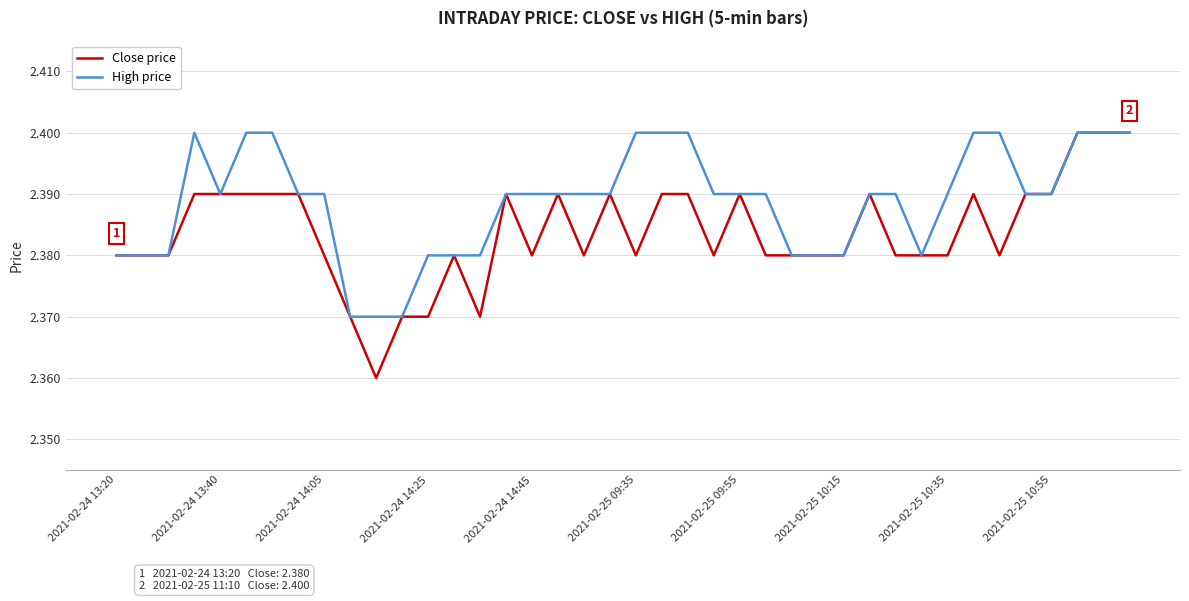

Which series has the largest total across all categories?

High price